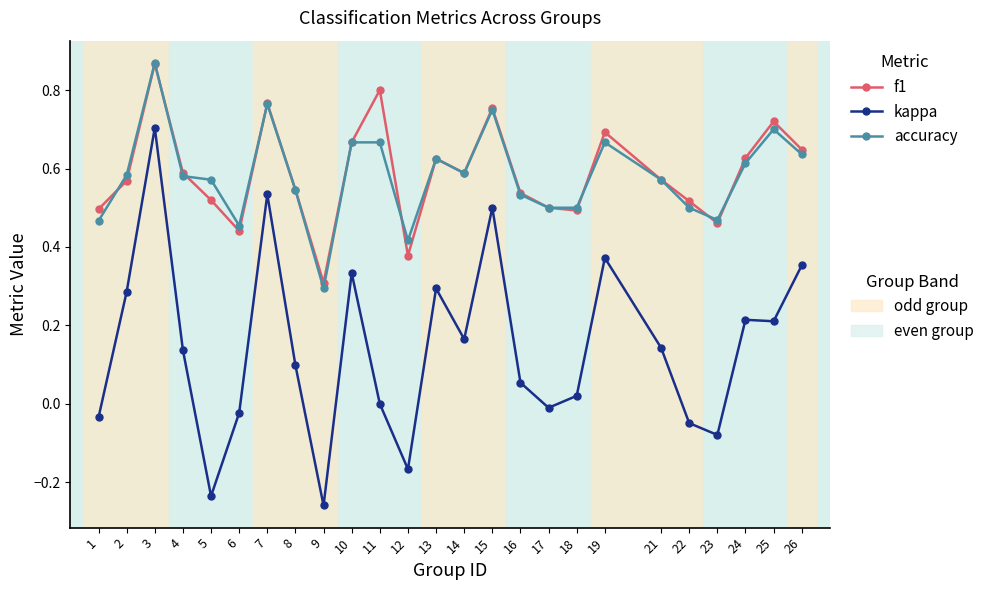

At which category is the sum across all series the highest?

3